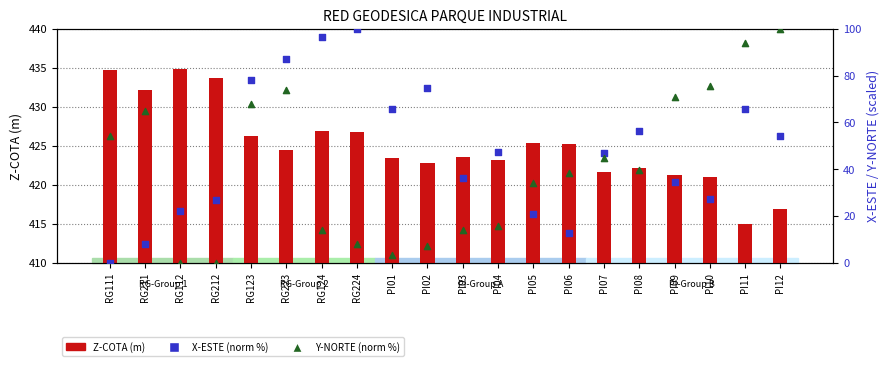

Which series has the largest total across all categories?

Z-COTA (m)